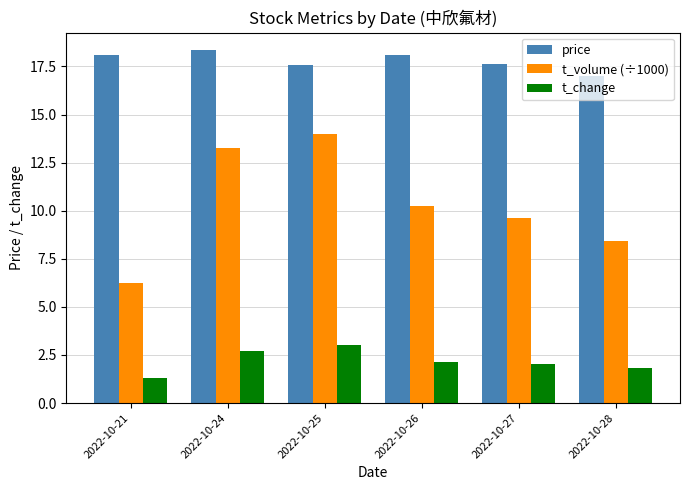

What is the difference between the second highest and second lowest values in the t_volume (÷1000) series?

4.9